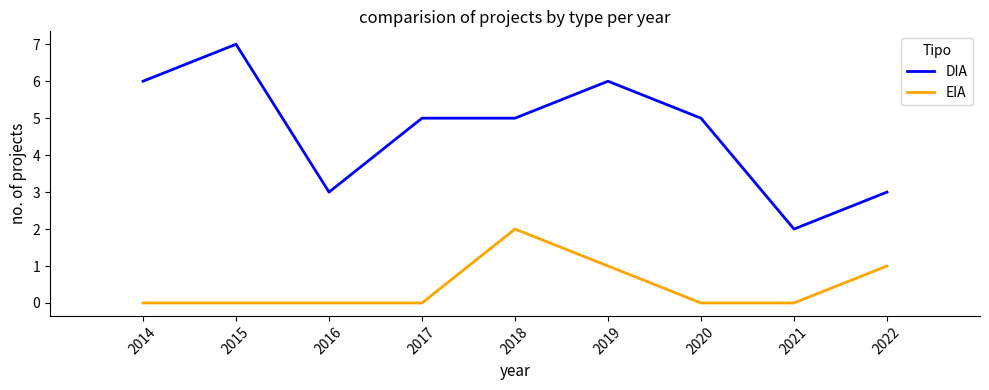

The EIA series shows -1 at 2016. True or false?

False